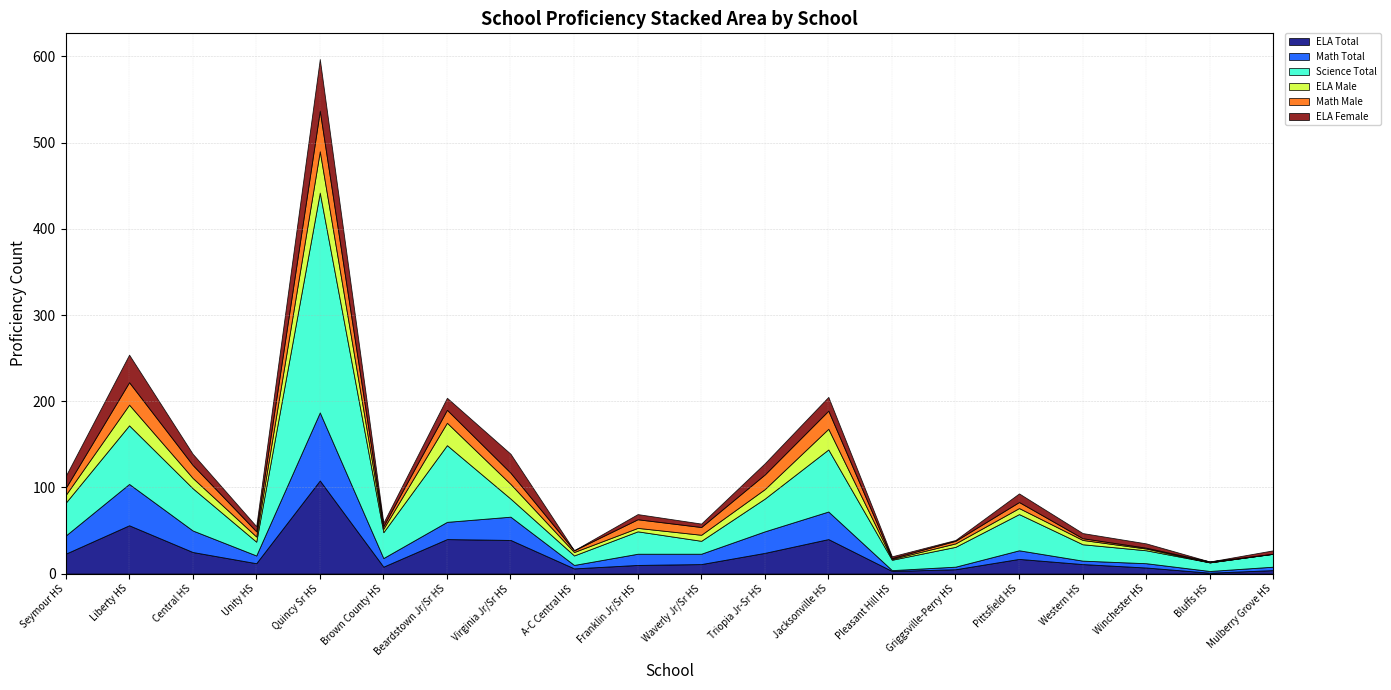

What is the label of the 14th point from the right?

Beardstown Jr/Sr HS